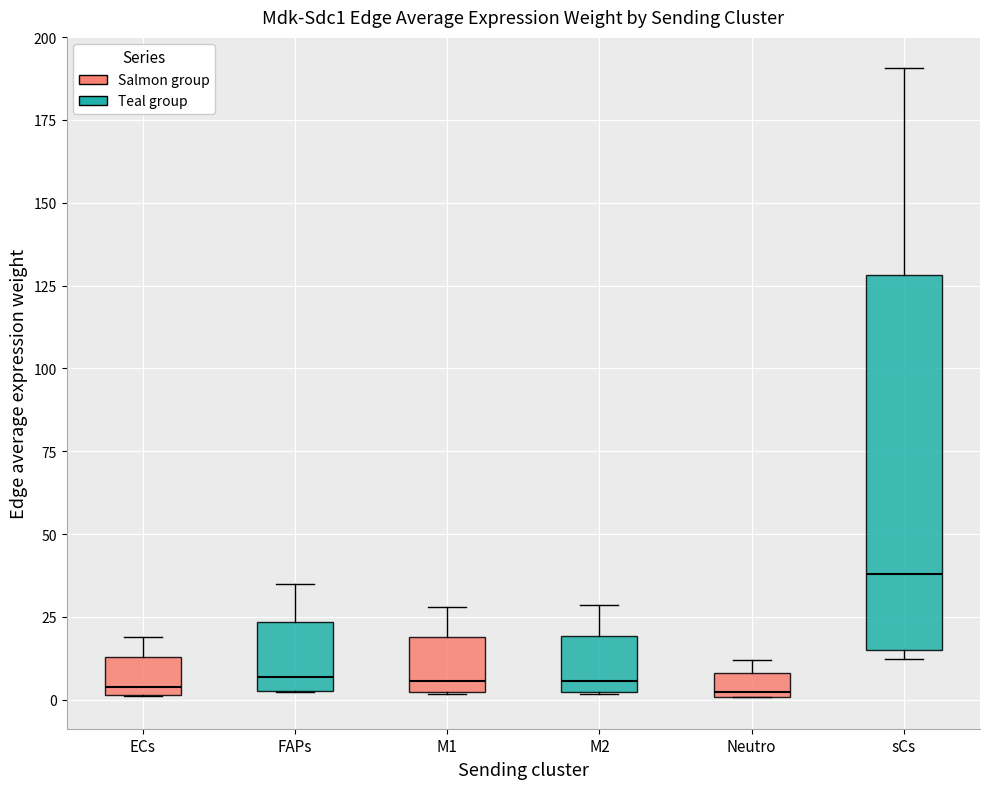

Comparing the boxes themselves (not the whiskers), which one is the tallest?

sCs